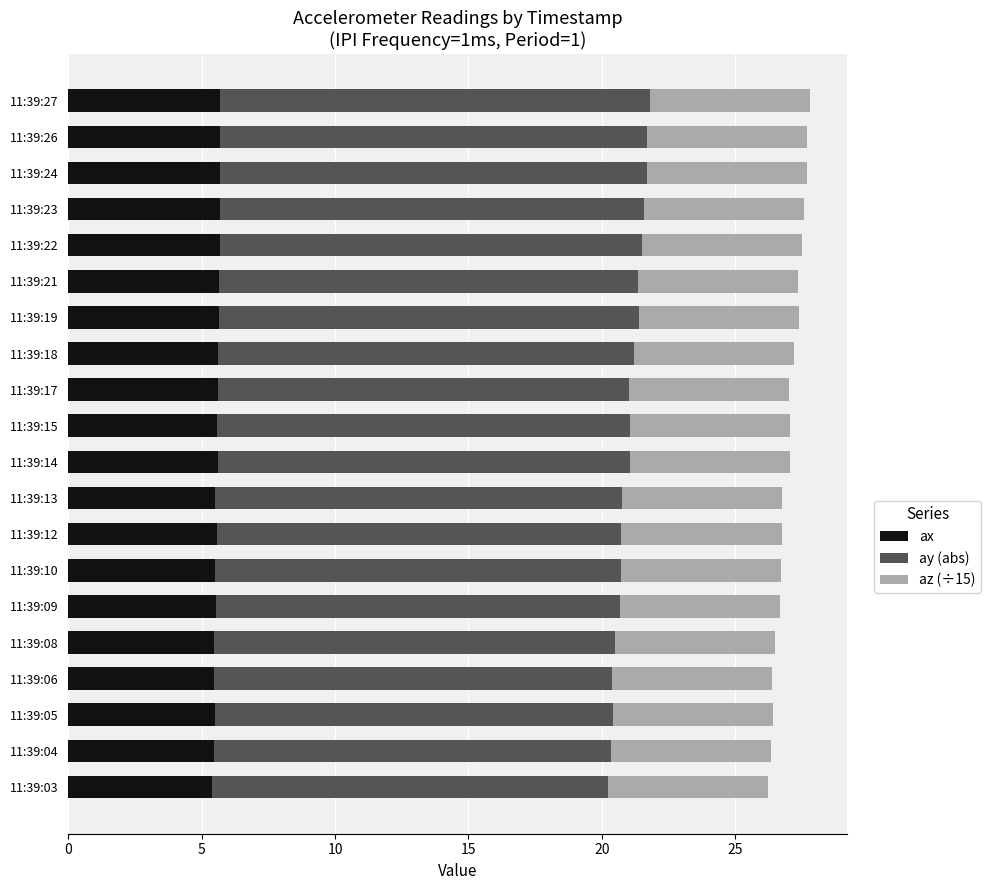

What is the sum of the ax values at 11:39:21 and 11:39:24?

11.3